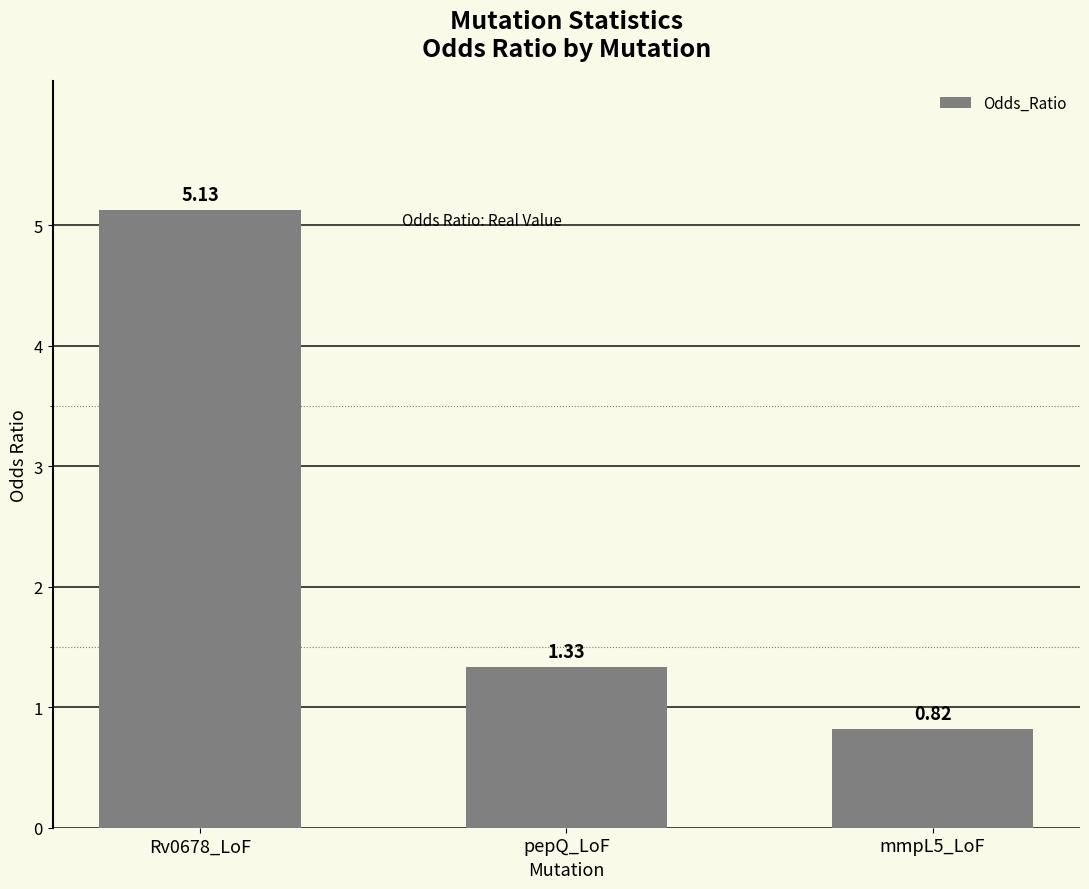

True or false: the data shows 6.8 at Rv0678_LoF.

False